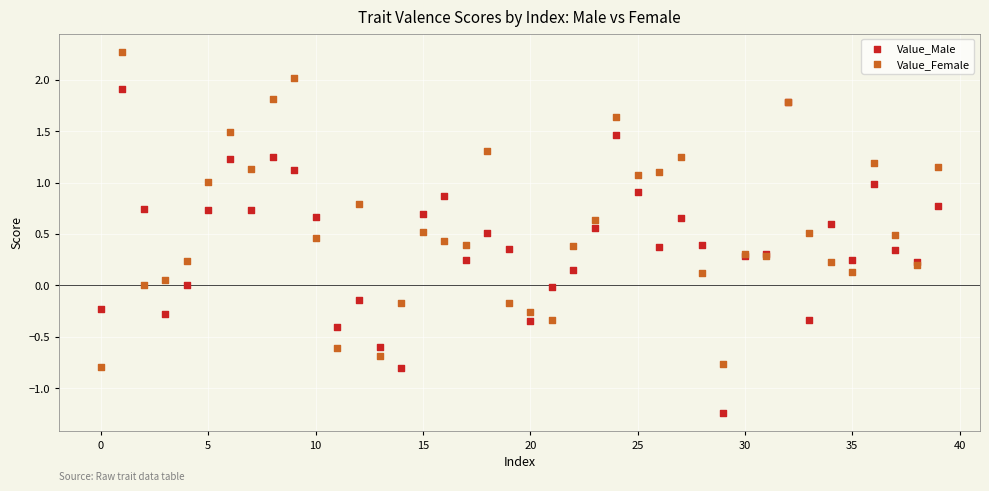

Which series reaches the maximum Y coordinate?

Value_Female